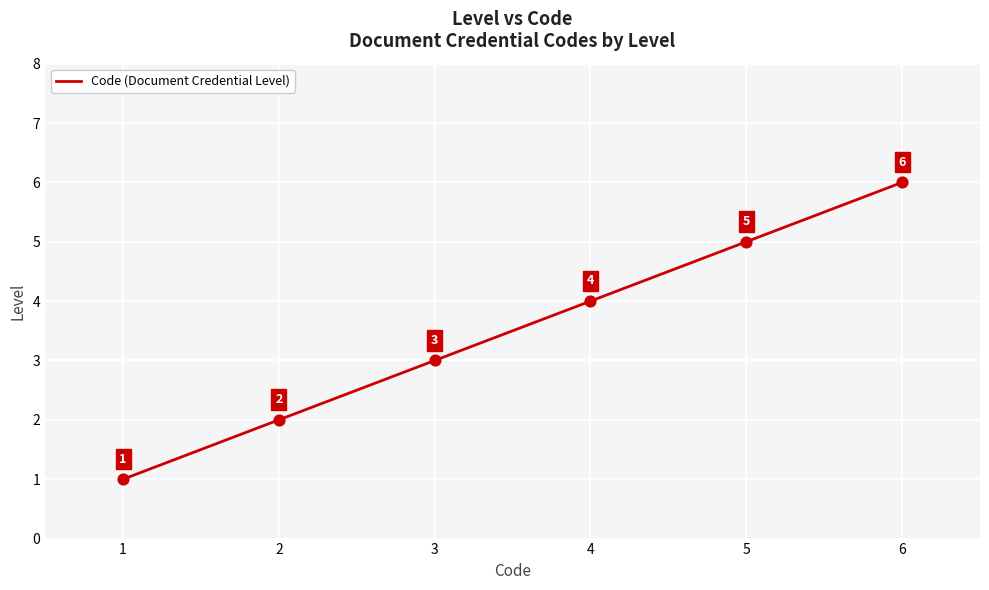

Between 4 and 3, which is larger?

4